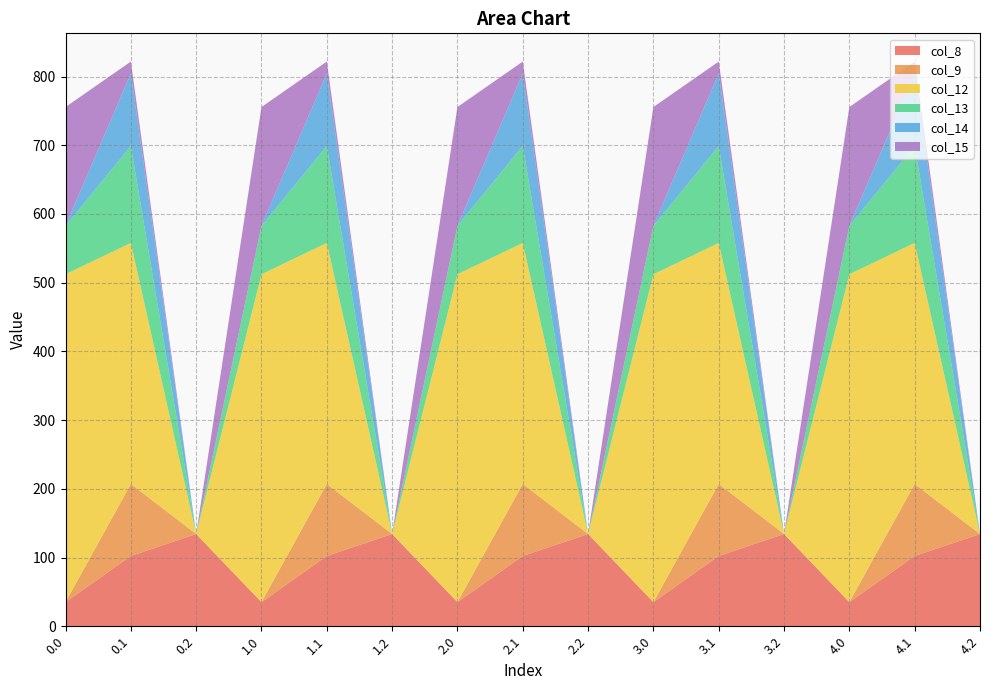

Reading left to right, list all the values displayed in this chart.

col_8: 0.0=35.0	0.1=102.3	0.2=134.2	1.0=35.0	1.1=102.3	1.2=134.2	2.0=35.0	2.1=102.3	2.2=134.2	3.0=35.0	3.1=102.3	3.2=134.2	4.0=35.0	4.1=102.3	4.2=134.2
col_9: 0.0=0.0	0.1=104.8	0.2=0.0	1.0=0.0	1.1=104.8	1.2=0.0	2.0=0.0	2.1=104.8	2.2=0.0	3.0=0.0	3.1=104.8	3.2=0.0	4.0=0.0	4.1=104.8	4.2=0.0
col_12: 0.0=477.2	0.1=350.8	0.2=0.0	1.0=477.2	1.1=350.8	1.2=0.0	2.0=477.2	2.1=350.8	2.2=0.0	3.0=477.2	3.1=350.8	3.2=0.0	4.0=477.2	4.1=350.8	4.2=0.0
col_13: 0.0=70.2	0.1=141.2	0.2=0.0	1.0=70.2	1.1=141.2	1.2=0.0	2.0=70.2	2.1=141.2	2.2=0.0	3.0=70.2	3.1=141.2	3.2=0.0	4.0=70.2	4.1=141.2	4.2=0.0
col_14: 0.0=0.3	0.1=105.5	0.2=0.0	1.0=0.3	1.1=105.5	1.2=0.0	2.0=0.3	2.1=105.5	2.2=0.0	3.0=0.3	3.1=105.5	3.2=0.0	4.0=0.3	4.1=105.5	4.2=0.0
col_15: 0.0=172.8	0.1=17.3	0.2=0.0	1.0=172.8	1.1=17.3	1.2=0.0	2.0=172.8	2.1=17.3	2.2=0.0	3.0=172.8	3.1=17.3	3.2=0.0	4.0=172.8	4.1=17.3	4.2=0.0